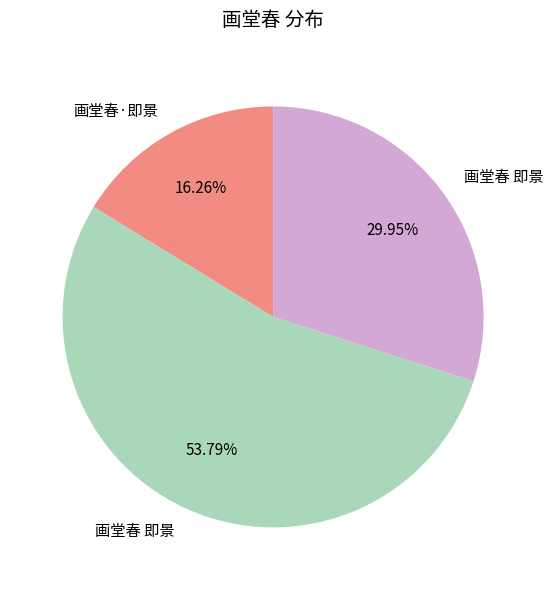

Count the number of slices in the pie.

3